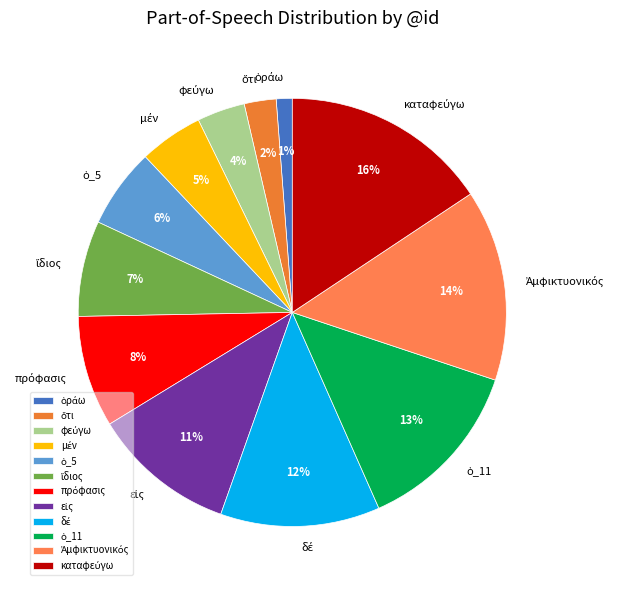

Is there any slice that represents more than half of the pie?

No